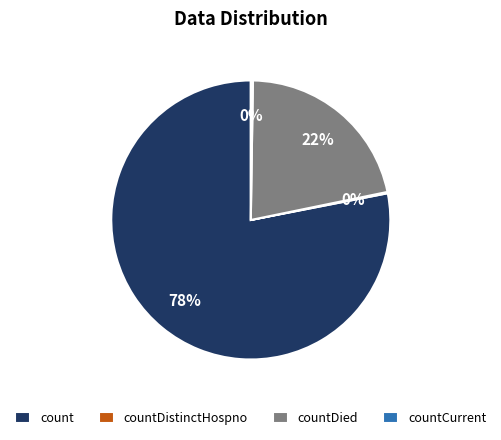

Combined, do countDied and count account for over 50%?

Yes